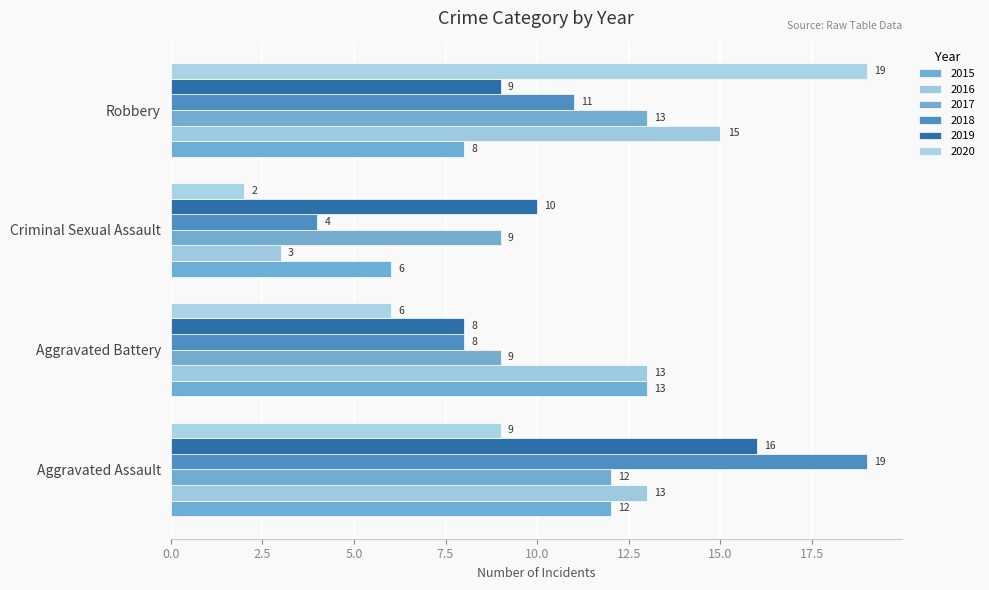

How many data points does each series have?

4